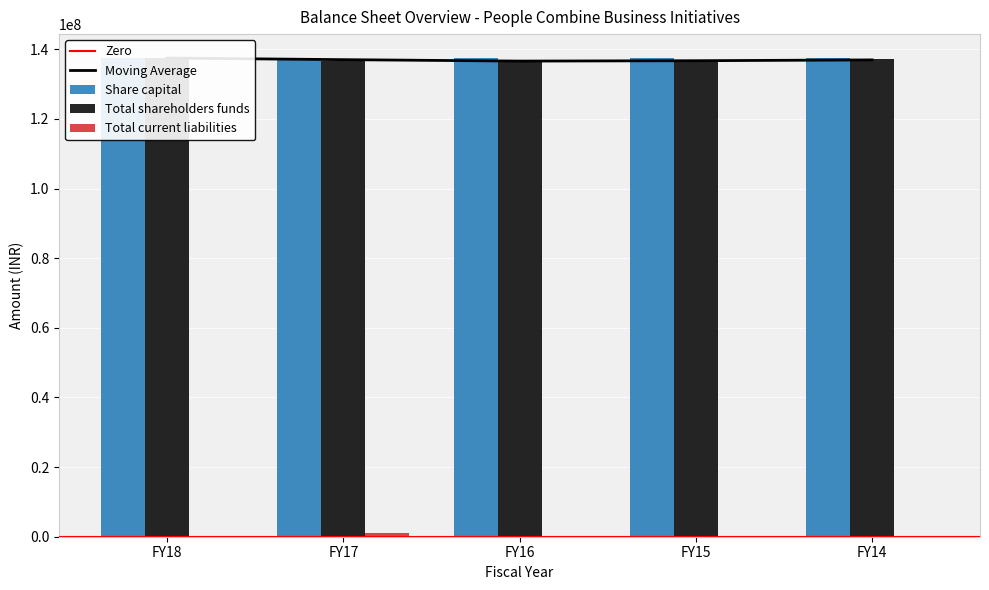

What is the value of the Total current liabilities bar at the 3rd from the left?

84334